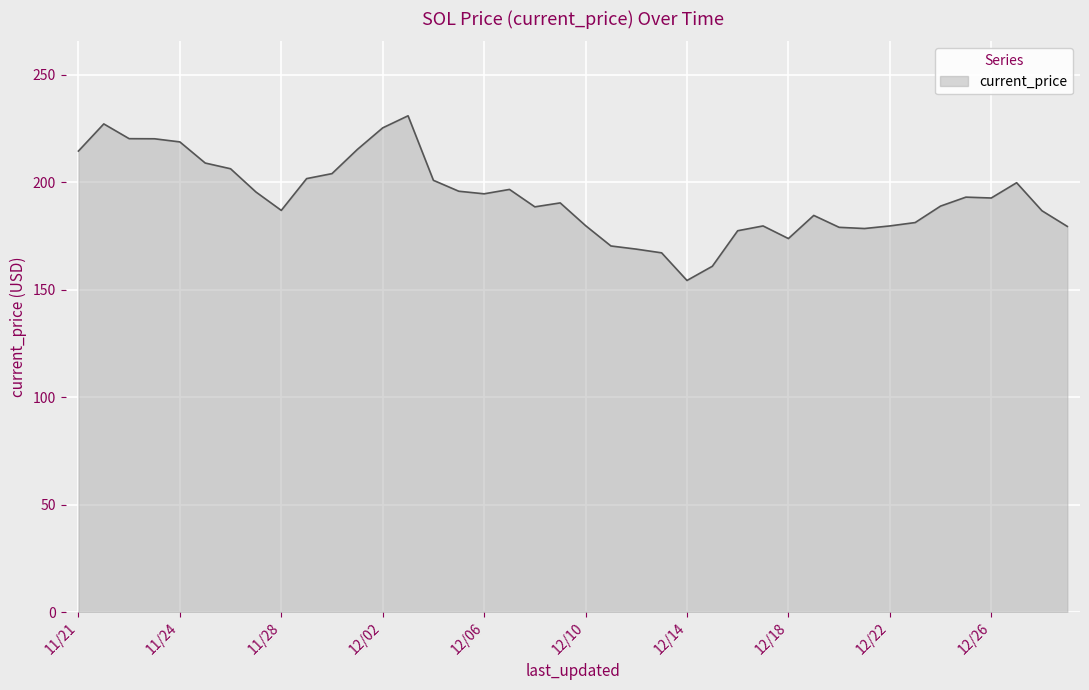

What is the maximum value shown in the chart?

231.0